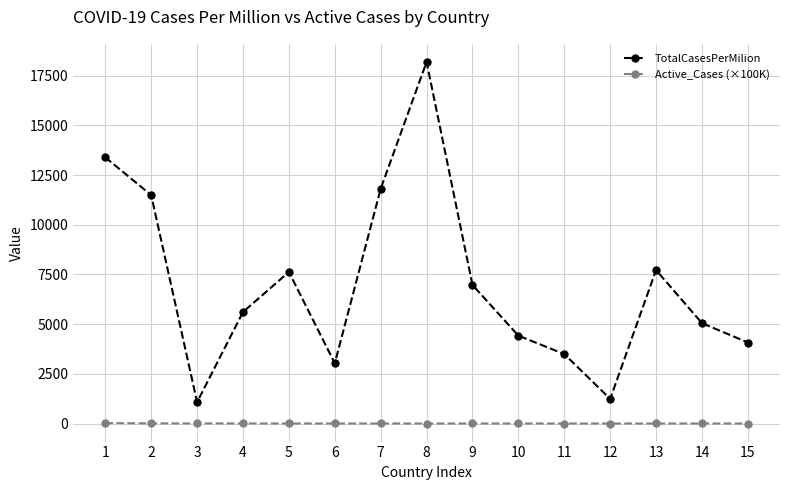

The Active_Cases (×100K) series shows 1.2 at 14. True or false?

True